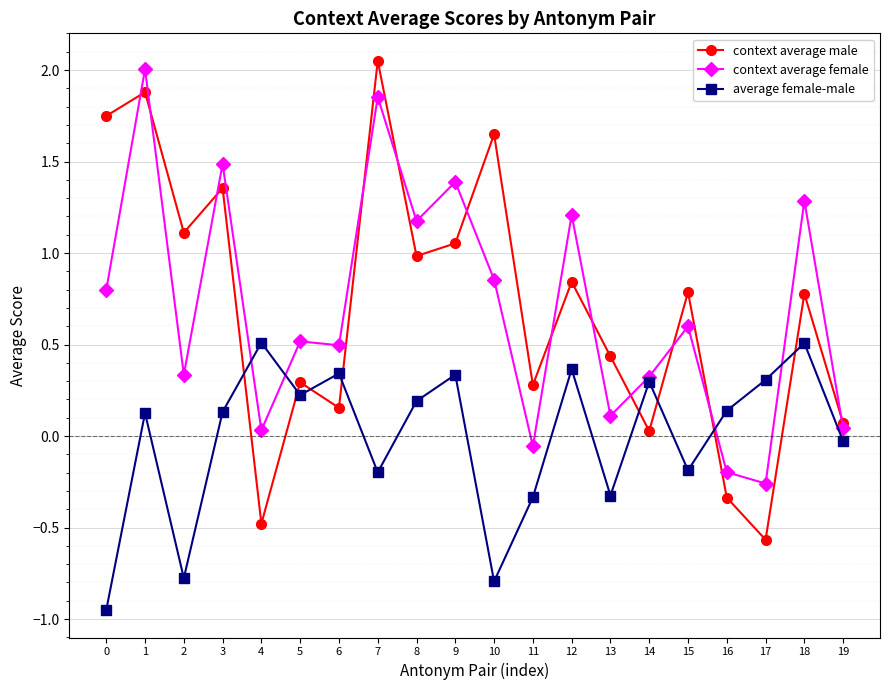

At which category is the sum across all series the highest?

1